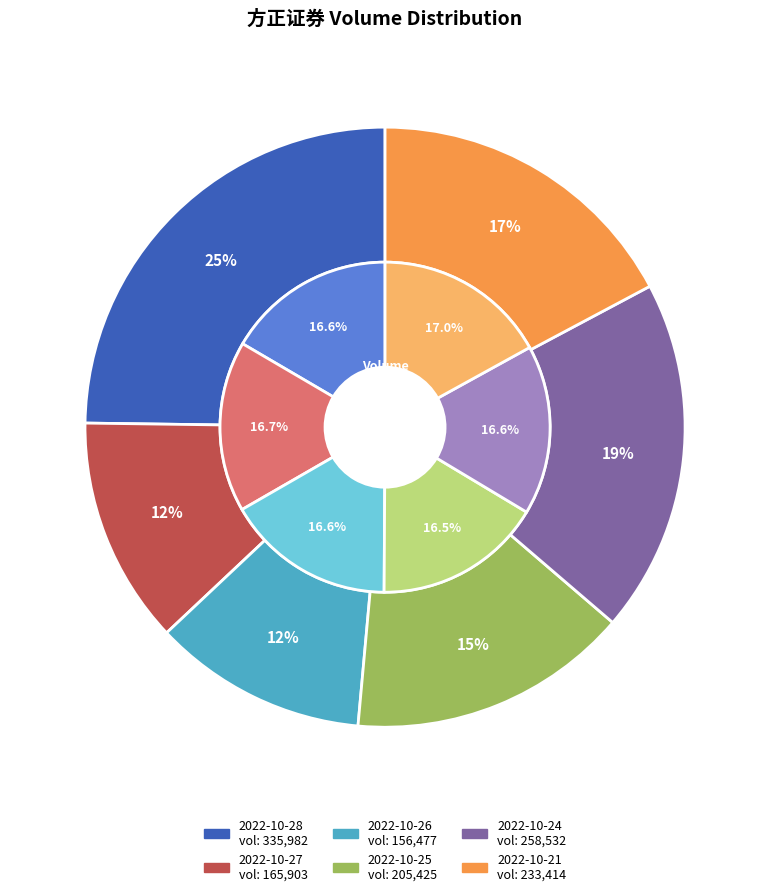

Is 2022-10-21 the majority of the pie?

No